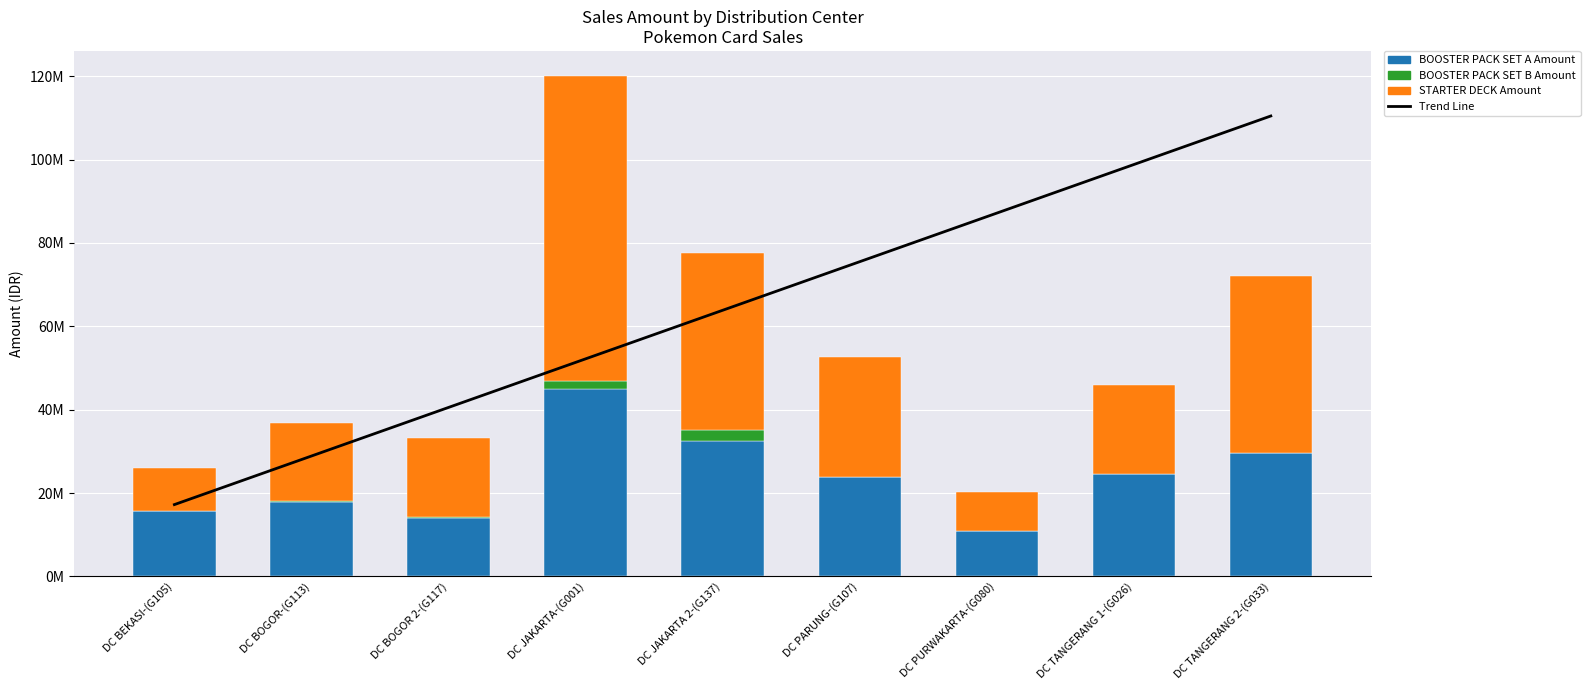

How many data points in STARTER DECK Amount are less than 21272725?

4